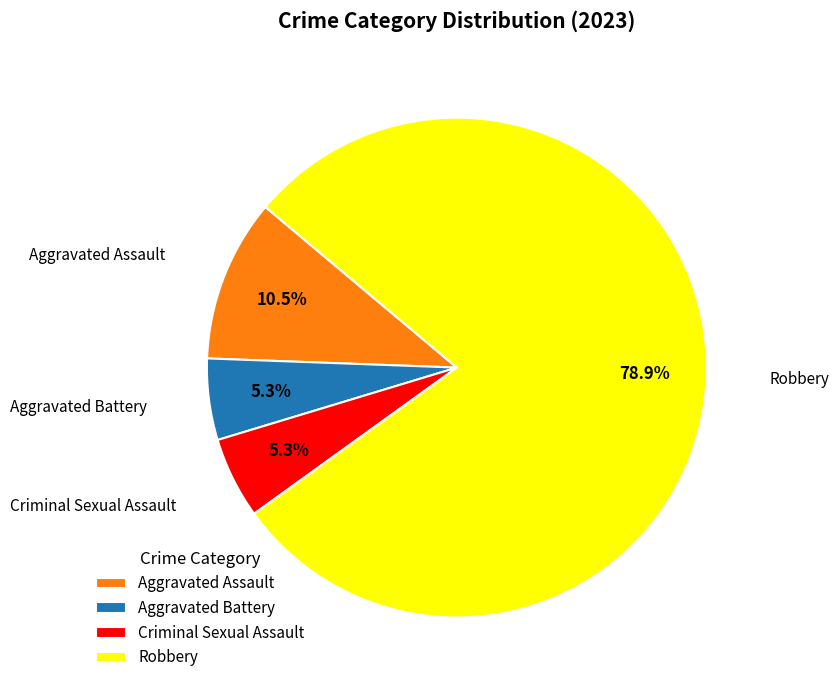

To the nearest percent, what is the difference between the largest and smallest slice percentages?

74%